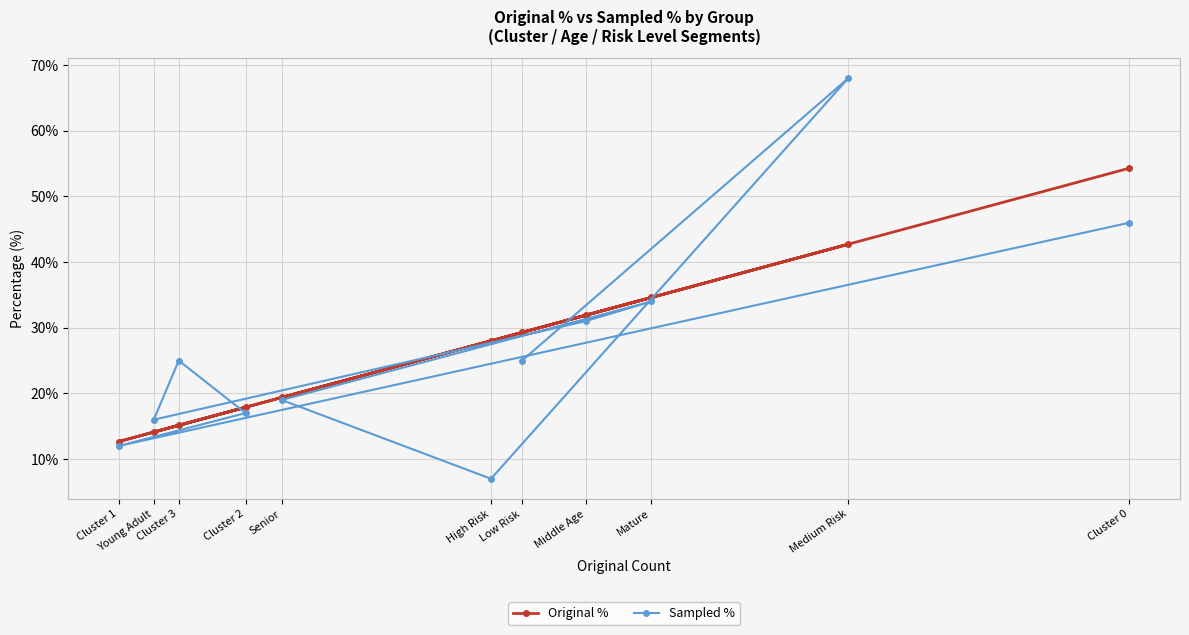

What is the sum of all Original % values?

300.0